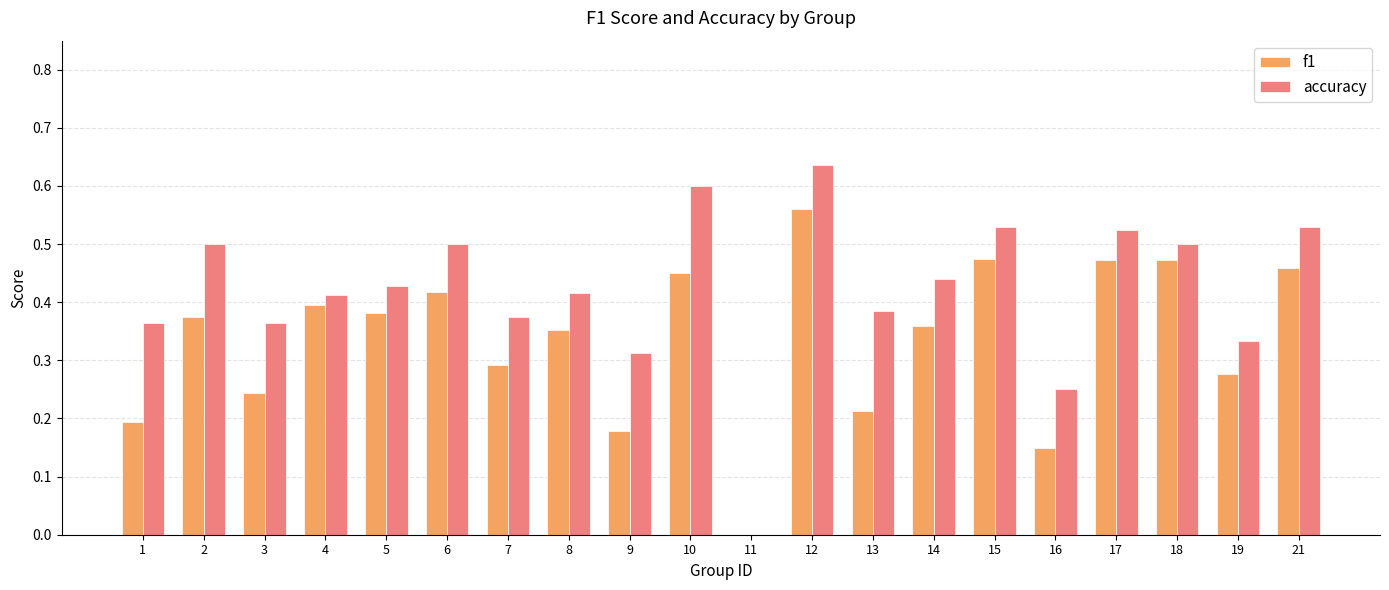

Are the bars horizontal?

No